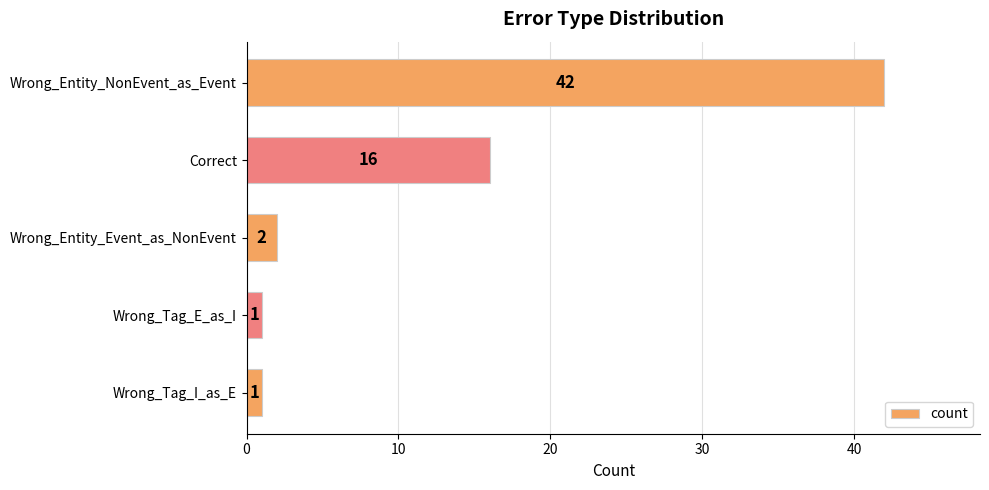

True or false: the data shows 16 at Correct.

True